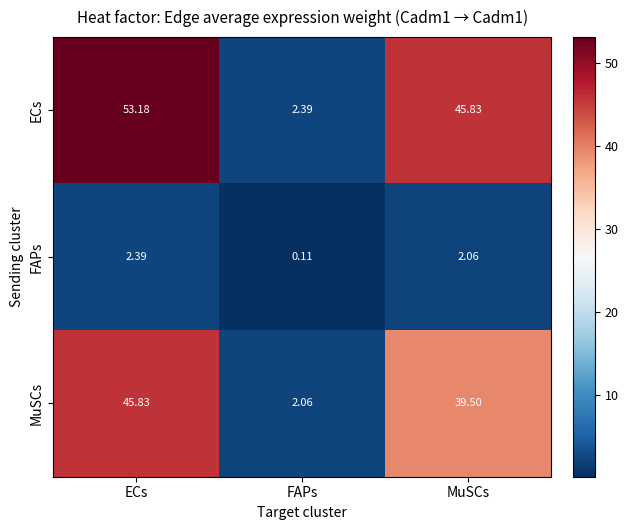

Which series has the largest total across all categories?

ECs